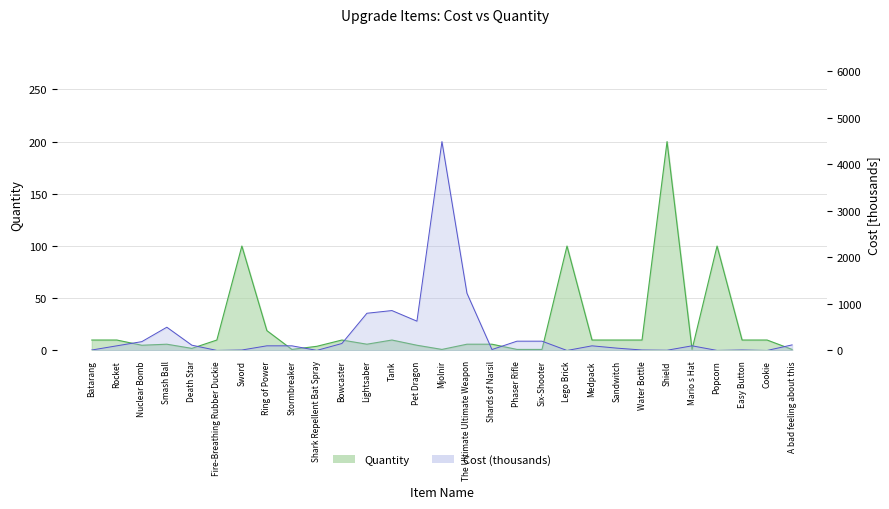

How many lines are shown in the chart?

2